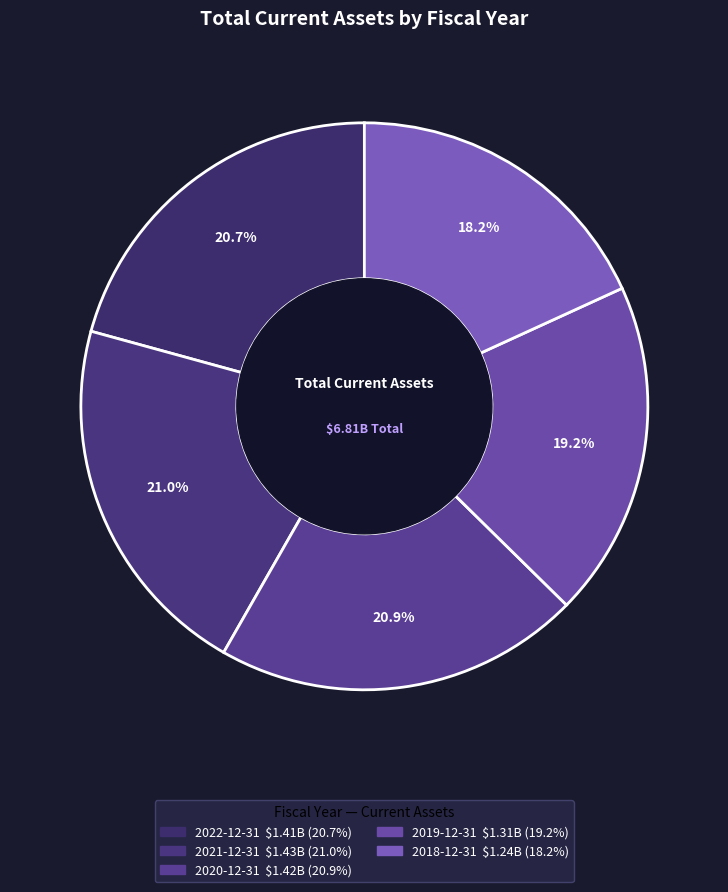

Does 2022-12-31 represent more than half of the total?

No